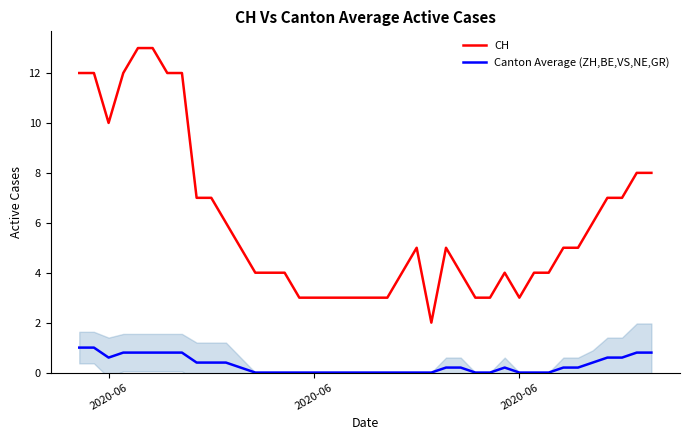

Where does the CH series first go above 5?

2020-06